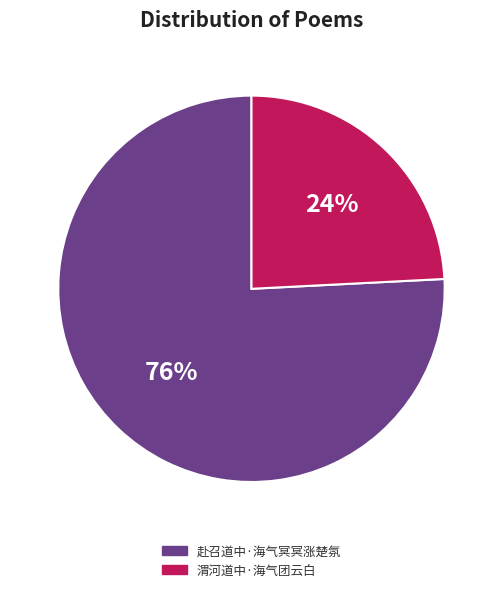

Rank the categories by value from highest to lowest.

赴召道中·海气冥冥涨楚氛, 渭河道中·海气团云白